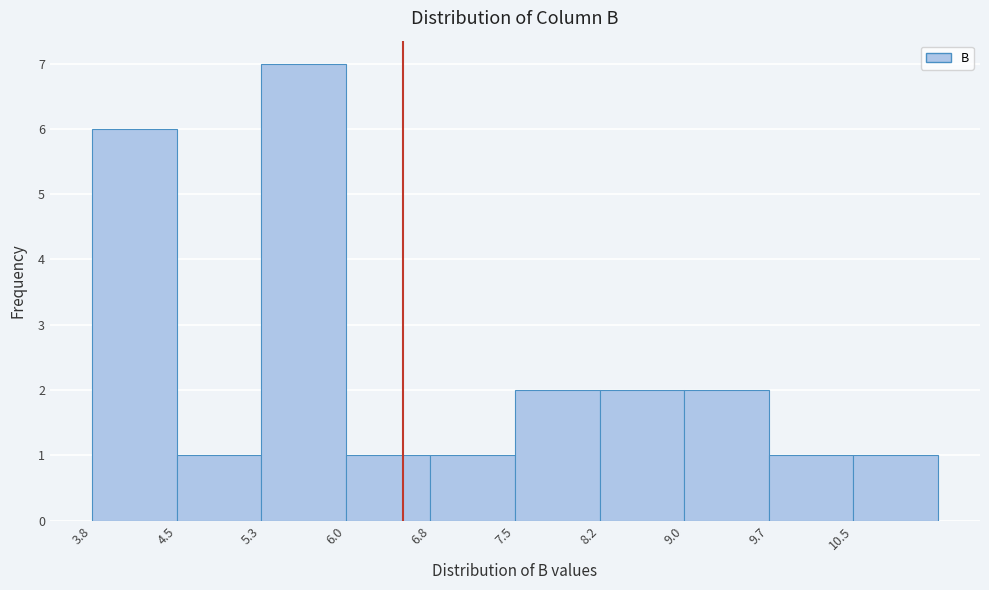

Reading left to right, transcribe this chart: for each bar, give the range it covers on the x-axis and its height. Neither the bar edges nor the heights are printed on the chart, so give them approximately, as read against the axes.

3.8 to 4.5: 6
4.5 to 5.3: 1
5.3 to 6.0: 7
6.0 to 6.8: 1
6.8 to 7.5: 1
7.5 to 8.2: 2
8.2 to 9.0: 2
9.0 to 9.7: 2
9.7 to 10.5: 1
10.5 to 11.2: 1